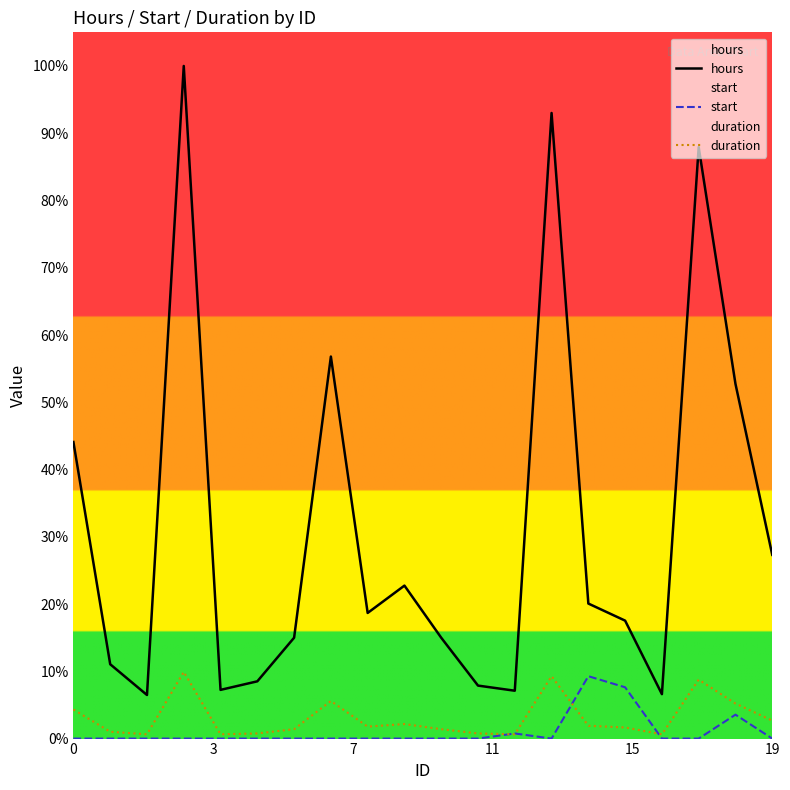

Is it true that duration equals 12 at 19?

False